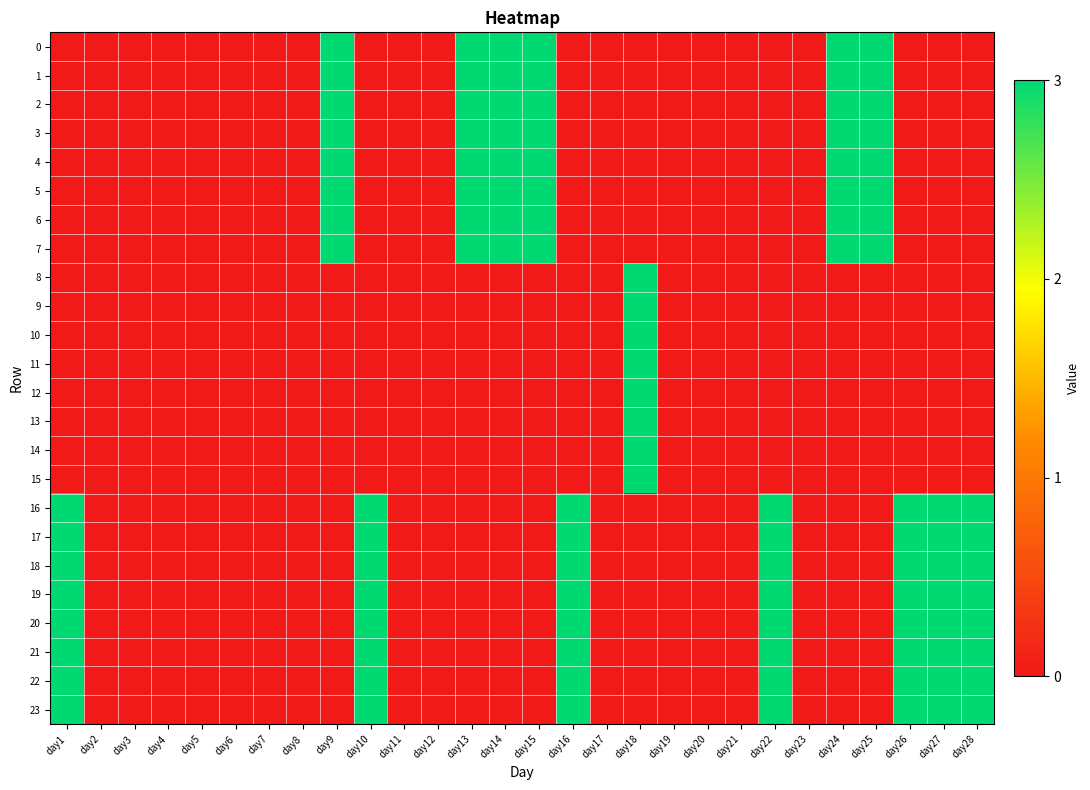

Reading left to right, what are all the values shown in this chart?

0: day1=0	day2=0	day3=0	day4=0	day5=0	day6=0	day7=0	day8=0	day9=3	day10=0	day11=0	day12=0	day13=3	day14=3	day15=3	day16=0	day17=0	day18=0	day19=0	day20=0	day21=0	day22=0	day23=0	day24=3	day25=3	day26=0	day27=0	day28=0
1: day1=0	day2=0	day3=0	day4=0	day5=0	day6=0	day7=0	day8=0	day9=3	day10=0	day11=0	day12=0	day13=3	day14=3	day15=3	day16=0	day17=0	day18=0	day19=0	day20=0	day21=0	day22=0	day23=0	day24=3	day25=3	day26=0	day27=0	day28=0
2: day1=0	day2=0	day3=0	day4=0	day5=0	day6=0	day7=0	day8=0	day9=3	day10=0	day11=0	day12=0	day13=3	day14=3	day15=3	day16=0	day17=0	day18=0	day19=0	day20=0	day21=0	day22=0	day23=0	day24=3	day25=3	day26=0	day27=0	day28=0
3: day1=0	day2=0	day3=0	day4=0	day5=0	day6=0	day7=0	day8=0	day9=3	day10=0	day11=0	day12=0	day13=3	day14=3	day15=3	day16=0	day17=0	day18=0	day19=0	day20=0	day21=0	day22=0	day23=0	day24=3	day25=3	day26=0	day27=0	day28=0
4: day1=0	day2=0	day3=0	day4=0	day5=0	day6=0	day7=0	day8=0	day9=3	day10=0	day11=0	day12=0	day13=3	day14=3	day15=3	day16=0	day17=0	day18=0	day19=0	day20=0	day21=0	day22=0	day23=0	day24=3	day25=3	day26=0	day27=0	day28=0
5: day1=0	day2=0	day3=0	day4=0	day5=0	day6=0	day7=0	day8=0	day9=3	day10=0	day11=0	day12=0	day13=3	day14=3	day15=3	day16=0	day17=0	day18=0	day19=0	day20=0	day21=0	day22=0	day23=0	day24=3	day25=3	day26=0	day27=0	day28=0
6: day1=0	day2=0	day3=0	day4=0	day5=0	day6=0	day7=0	day8=0	day9=3	day10=0	day11=0	day12=0	day13=3	day14=3	day15=3	day16=0	day17=0	day18=0	day19=0	day20=0	day21=0	day22=0	day23=0	day24=3	day25=3	day26=0	day27=0	day28=0
7: day1=0	day2=0	day3=0	day4=0	day5=0	day6=0	day7=0	day8=0	day9=3	day10=0	day11=0	day12=0	day13=3	day14=3	day15=3	day16=0	day17=0	day18=0	day19=0	day20=0	day21=0	day22=0	day23=0	day24=3	day25=3	day26=0	day27=0	day28=0
8: day1=0	day2=0	day3=0	day4=0	day5=0	day6=0	day7=0	day8=0	day9=0	day10=0	day11=0	day12=0	day13=0	day14=0	day15=0	day16=0	day17=0	day18=3	day19=0	day20=0	day21=0	day22=0	day23=0	day24=0	day25=0	day26=0	day27=0	day28=0
9: day1=0	day2=0	day3=0	day4=0	day5=0	day6=0	day7=0	day8=0	day9=0	day10=0	day11=0	day12=0	day13=0	day14=0	day15=0	day16=0	day17=0	day18=3	day19=0	day20=0	day21=0	day22=0	day23=0	day24=0	day25=0	day26=0	day27=0	day28=0
10: day1=0	day2=0	day3=0	day4=0	day5=0	day6=0	day7=0	day8=0	day9=0	day10=0	day11=0	day12=0	day13=0	day14=0	day15=0	day16=0	day17=0	day18=3	day19=0	day20=0	day21=0	day22=0	day23=0	day24=0	day25=0	day26=0	day27=0	day28=0
11: day1=0	day2=0	day3=0	day4=0	day5=0	day6=0	day7=0	day8=0	day9=0	day10=0	day11=0	day12=0	day13=0	day14=0	day15=0	day16=0	day17=0	day18=3	day19=0	day20=0	day21=0	day22=0	day23=0	day24=0	day25=0	day26=0	day27=0	day28=0
12: day1=0	day2=0	day3=0	day4=0	day5=0	day6=0	day7=0	day8=0	day9=0	day10=0	day11=0	day12=0	day13=0	day14=0	day15=0	day16=0	day17=0	day18=3	day19=0	day20=0	day21=0	day22=0	day23=0	day24=0	day25=0	day26=0	day27=0	day28=0
13: day1=0	day2=0	day3=0	day4=0	day5=0	day6=0	day7=0	day8=0	day9=0	day10=0	day11=0	day12=0	day13=0	day14=0	day15=0	day16=0	day17=0	day18=3	day19=0	day20=0	day21=0	day22=0	day23=0	day24=0	day25=0	day26=0	day27=0	day28=0
14: day1=0	day2=0	day3=0	day4=0	day5=0	day6=0	day7=0	day8=0	day9=0	day10=0	day11=0	day12=0	day13=0	day14=0	day15=0	day16=0	day17=0	day18=3	day19=0	day20=0	day21=0	day22=0	day23=0	day24=0	day25=0	day26=0	day27=0	day28=0
15: day1=0	day2=0	day3=0	day4=0	day5=0	day6=0	day7=0	day8=0	day9=0	day10=0	day11=0	day12=0	day13=0	day14=0	day15=0	day16=0	day17=0	day18=3	day19=0	day20=0	day21=0	day22=0	day23=0	day24=0	day25=0	day26=0	day27=0	day28=0
16: day1=3	day2=0	day3=0	day4=0	day5=0	day6=0	day7=0	day8=0	day9=0	day10=3	day11=0	day12=0	day13=0	day14=0	day15=0	day16=3	day17=0	day18=0	day19=0	day20=0	day21=0	day22=3	day23=0	day24=0	day25=0	day26=3	day27=3	day28=3
17: day1=3	day2=0	day3=0	day4=0	day5=0	day6=0	day7=0	day8=0	day9=0	day10=3	day11=0	day12=0	day13=0	day14=0	day15=0	day16=3	day17=0	day18=0	day19=0	day20=0	day21=0	day22=3	day23=0	day24=0	day25=0	day26=3	day27=3	day28=3
18: day1=3	day2=0	day3=0	day4=0	day5=0	day6=0	day7=0	day8=0	day9=0	day10=3	day11=0	day12=0	day13=0	day14=0	day15=0	day16=3	day17=0	day18=0	day19=0	day20=0	day21=0	day22=3	day23=0	day24=0	day25=0	day26=3	day27=3	day28=3
19: day1=3	day2=0	day3=0	day4=0	day5=0	day6=0	day7=0	day8=0	day9=0	day10=3	day11=0	day12=0	day13=0	day14=0	day15=0	day16=3	day17=0	day18=0	day19=0	day20=0	day21=0	day22=3	day23=0	day24=0	day25=0	day26=3	day27=3	day28=3
20: day1=3	day2=0	day3=0	day4=0	day5=0	day6=0	day7=0	day8=0	day9=0	day10=3	day11=0	day12=0	day13=0	day14=0	day15=0	day16=3	day17=0	day18=0	day19=0	day20=0	day21=0	day22=3	day23=0	day24=0	day25=0	day26=3	day27=3	day28=3
21: day1=3	day2=0	day3=0	day4=0	day5=0	day6=0	day7=0	day8=0	day9=0	day10=3	day11=0	day12=0	day13=0	day14=0	day15=0	day16=3	day17=0	day18=0	day19=0	day20=0	day21=0	day22=3	day23=0	day24=0	day25=0	day26=3	day27=3	day28=3
22: day1=3	day2=0	day3=0	day4=0	day5=0	day6=0	day7=0	day8=0	day9=0	day10=3	day11=0	day12=0	day13=0	day14=0	day15=0	day16=3	day17=0	day18=0	day19=0	day20=0	day21=0	day22=3	day23=0	day24=0	day25=0	day26=3	day27=3	day28=3
23: day1=3	day2=0	day3=0	day4=0	day5=0	day6=0	day7=0	day8=0	day9=0	day10=3	day11=0	day12=0	day13=0	day14=0	day15=0	day16=3	day17=0	day18=0	day19=0	day20=0	day21=0	day22=3	day23=0	day24=0	day25=0	day26=3	day27=3	day28=3